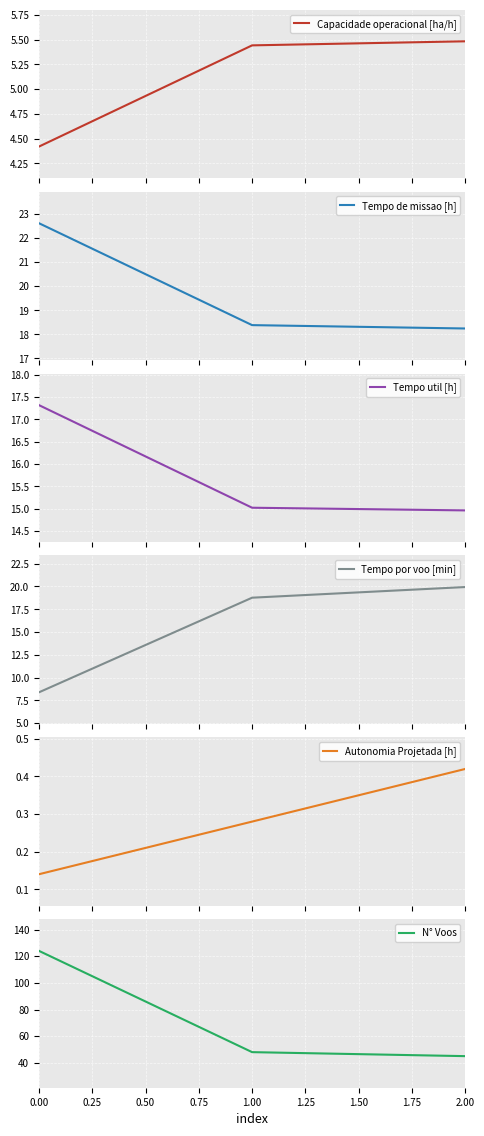

What is the minimum value for Tempo de missao [h]?

18.2